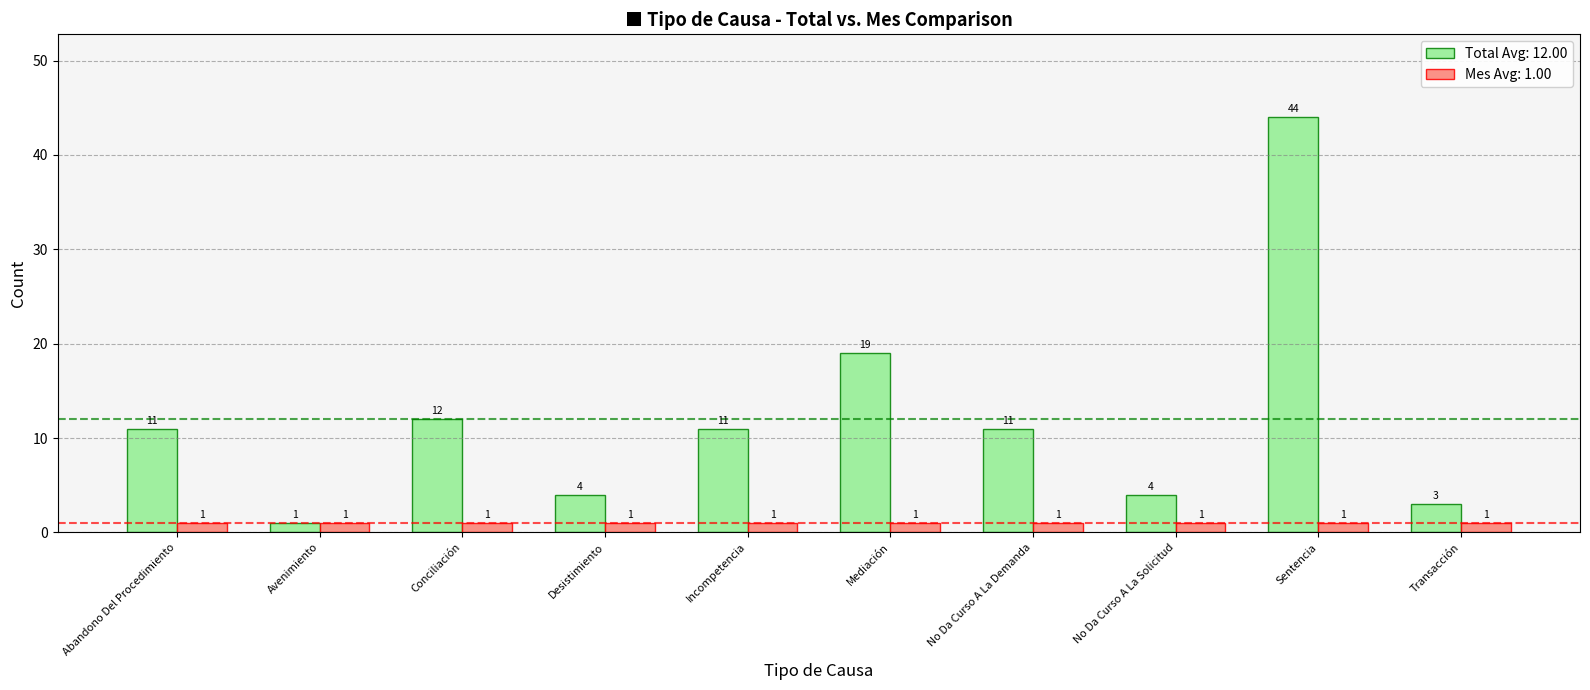

What is the spread (max minus min) of values at Abandono Del Procedimiento?

10